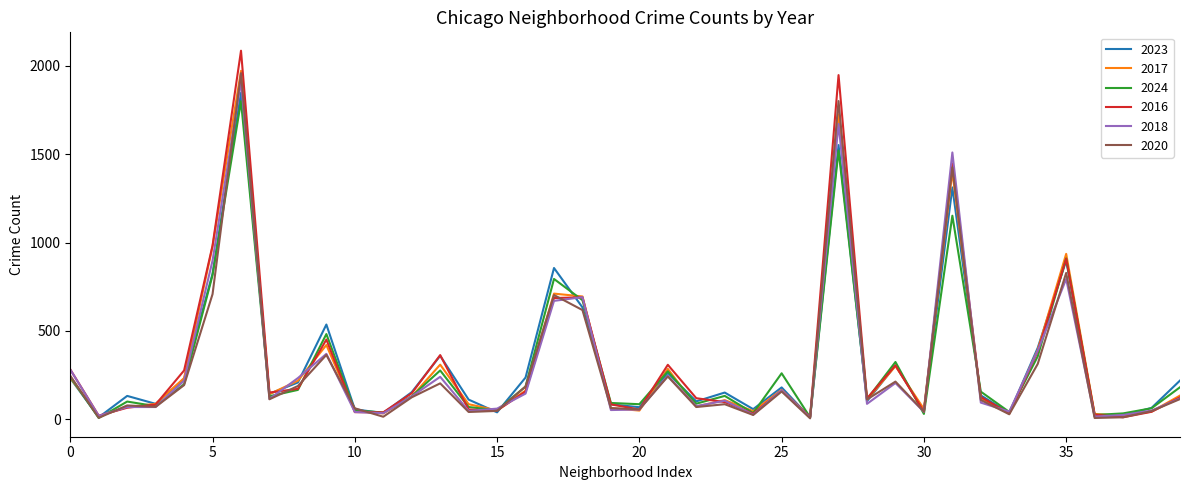

Count the number of data series in this chart.

6